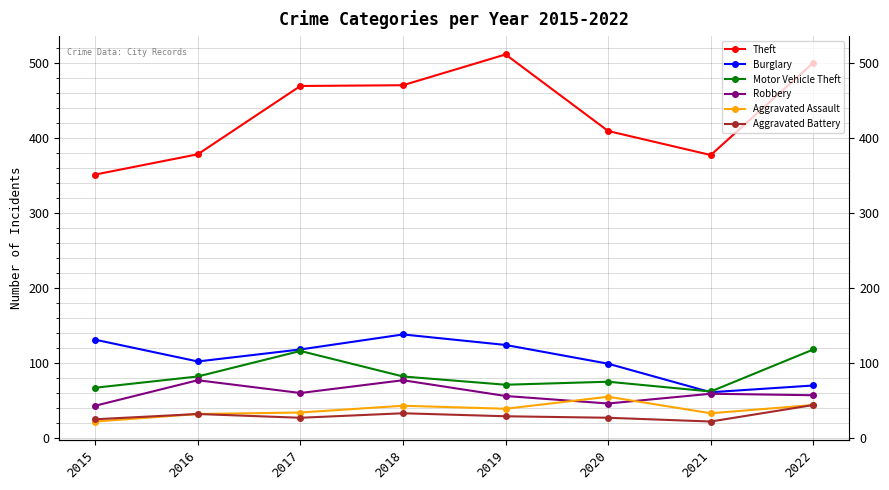

How many intersections are there between Robbery and Aggravated Assault?

2